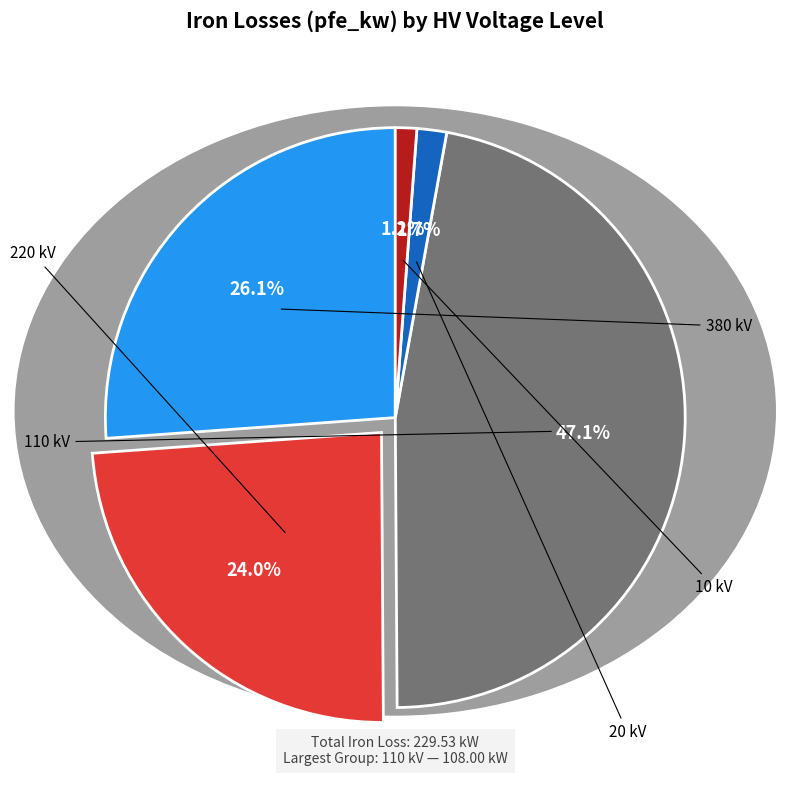

Does any single category account for the majority?

No